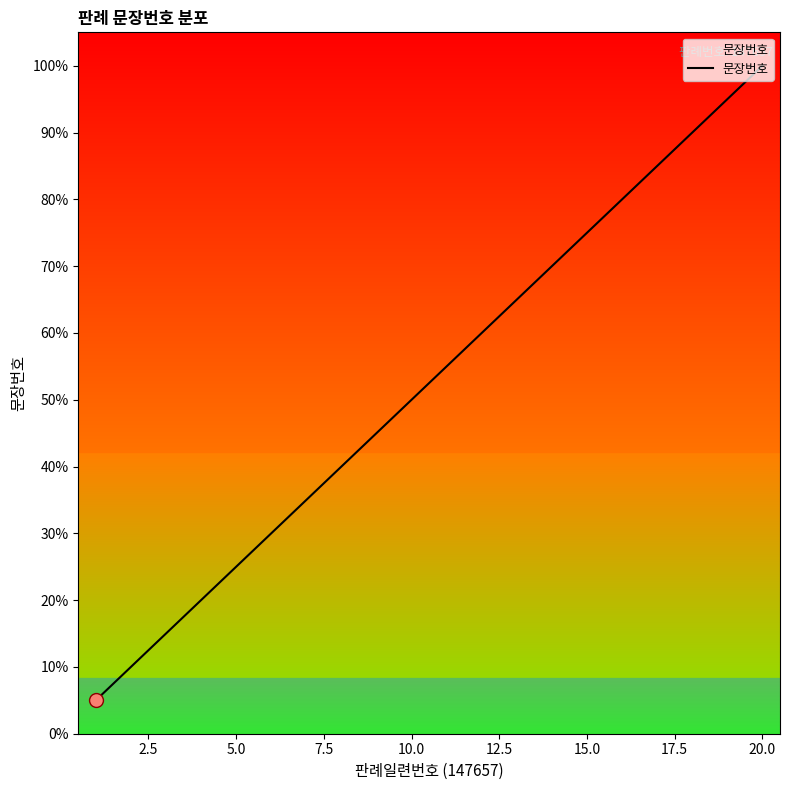

What is the minimum value shown in the chart?

5.0